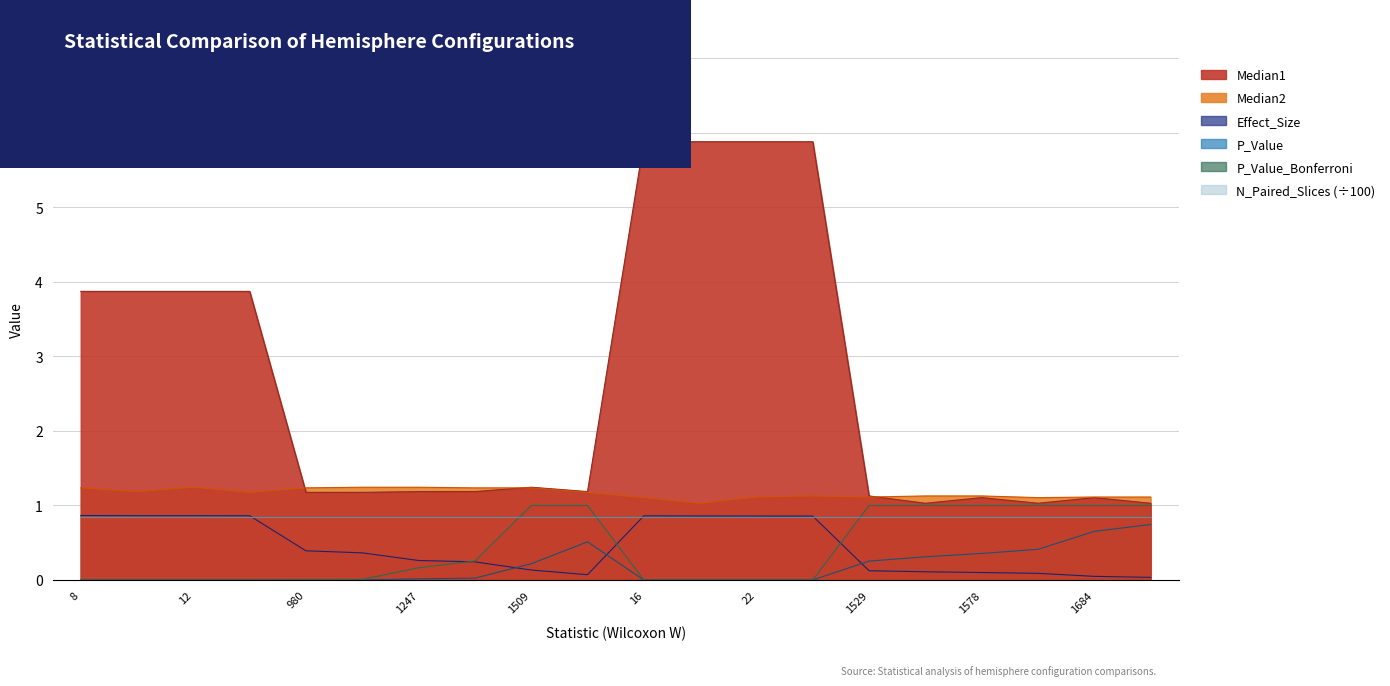

Does the chart have visible grid lines?

Yes